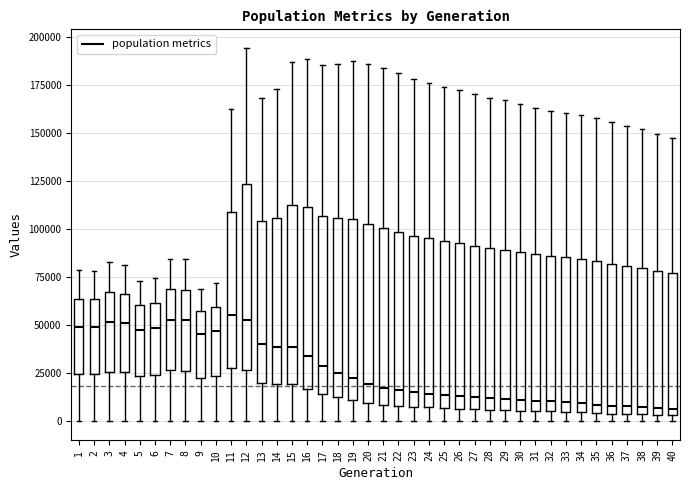

Reading left to right, transcribe this box plot: for each box, give where its median line is, the range the box spans, and where its two whiskers end, as read against the y-axis. The values are not printed on the chart, so give them approximately, as read against the axis.

1: median 50000, box 25000 to 65000, whiskers 0 to 80000
2: median 50000, box 25000 to 65000, whiskers 0 to 80000
3: median 50000, box 25000 to 65000, whiskers 0 to 85000
4: median 50000, box 25000 to 65000, whiskers 0 to 80000
5: median 50000, box 25000 to 60000, whiskers 0 to 75000
6: median 50000, box 25000 to 60000, whiskers 0 to 75000
7: median 55000, box 25000 to 70000, whiskers 0 to 85000
8: median 55000, box 25000 to 70000, whiskers 0 to 85000
9: median 45000, box 25000 to 55000, whiskers 0 to 70000
10: median 45000, box 25000 to 60000, whiskers 0 to 70000
11: median 55000, box 30000 to 110000, whiskers 0 to 160000
12: median 55000, box 25000 to 125000, whiskers 0 to 195000
13: median 40000, box 20000 to 105000, whiskers 0 to 170000
14: median 40000, box 20000 to 105000, whiskers 0 to 175000
15: median 40000, box 20000 to 115000, whiskers 0 to 185000
16: median 35000, box 15000 to 110000, whiskers 0 to 190000
17: median 30000, box 15000 to 105000, whiskers 0 to 185000
18: median 25000, box 15000 to 105000, whiskers 0 to 185000
19: median 25000, box 10000 to 105000, whiskers 0 to 190000
20: median 20000, box 10000 to 105000, whiskers 0 to 185000
21: median 15000, box 10000 to 100000, whiskers 0 to 185000
22: median 15000, box 10000 to 100000, whiskers 0 to 180000
23: median 15000, box 10000 to 95000, whiskers 0 to 180000
24: median 15000, box 5000 to 95000, whiskers 0 to 175000
25: median 15000, box 5000 to 95000, whiskers 0 to 175000
26: median 15000, box 5000 to 95000, whiskers 0 to 170000
27: median 15000, box 5000 to 90000, whiskers 0 to 170000
28: median 10000, box 5000 to 90000, whiskers 0 to 170000
29: median 10000, box 5000 to 90000, whiskers 0 to 165000
30: median 10000, box 5000 to 90000, whiskers 0 to 165000
31: median 10000, box 5000 to 85000, whiskers 0 to 165000
32: median 10000, box 5000 to 85000, whiskers 0 to 160000
33: median 10000, box 5000 to 85000, whiskers 0 to 160000
34: median 10000, box 5000 to 85000, whiskers 0 to 160000
35: median 10000, box 5000 to 85000, whiskers 0 to 160000
36: median 10000, box 5000 to 80000, whiskers 0 to 155000
37: median 10000, box 5000 to 80000, whiskers 0 to 155000
38: median 5000 (just above the box's lower edge), box 5000 to 80000, whiskers 0 to 150000
39: median 5000 (just above the box's lower edge), box 5000 to 80000, whiskers 0 to 150000
40: median 5000 (just above the box's lower edge), box 5000 to 75000, whiskers 0 to 150000